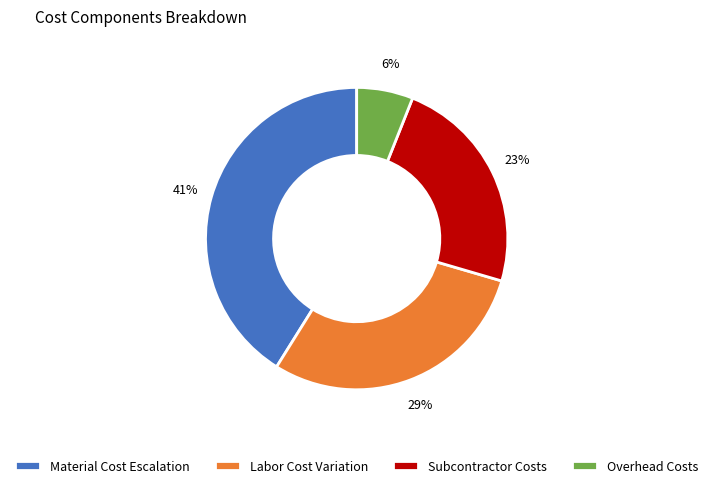

Which slice is the smallest?

Overhead Costs